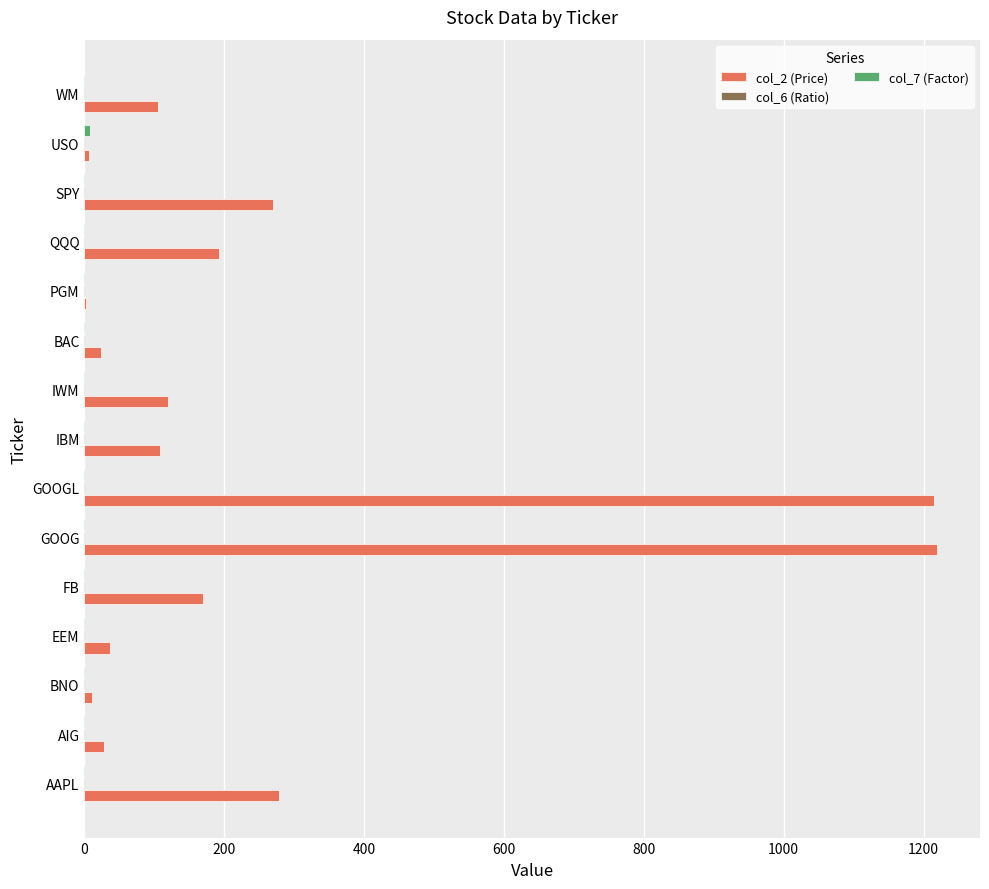

Which series has the largest total across all categories?

col_2 (Price)